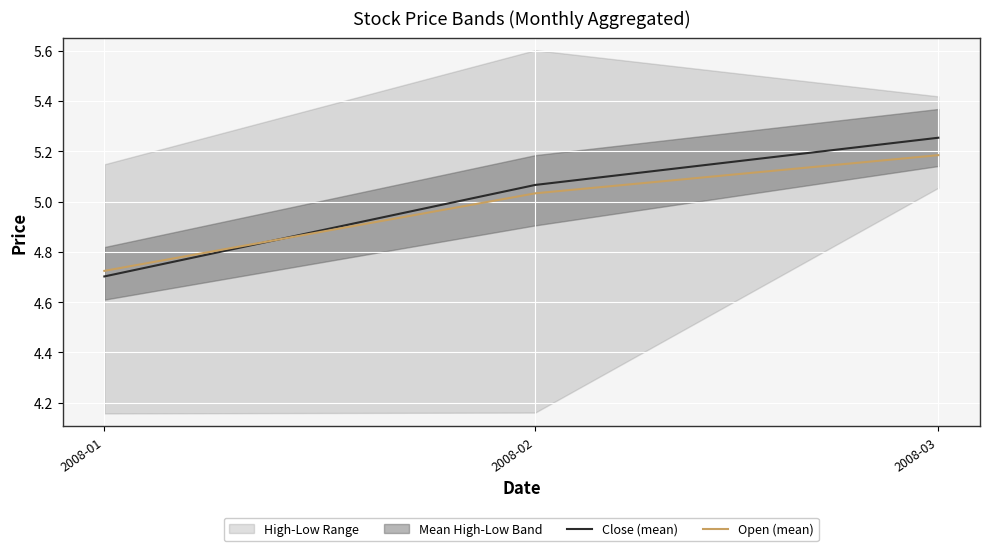

What is the value of the Open (mean) point at the 1st from the left?

4.7